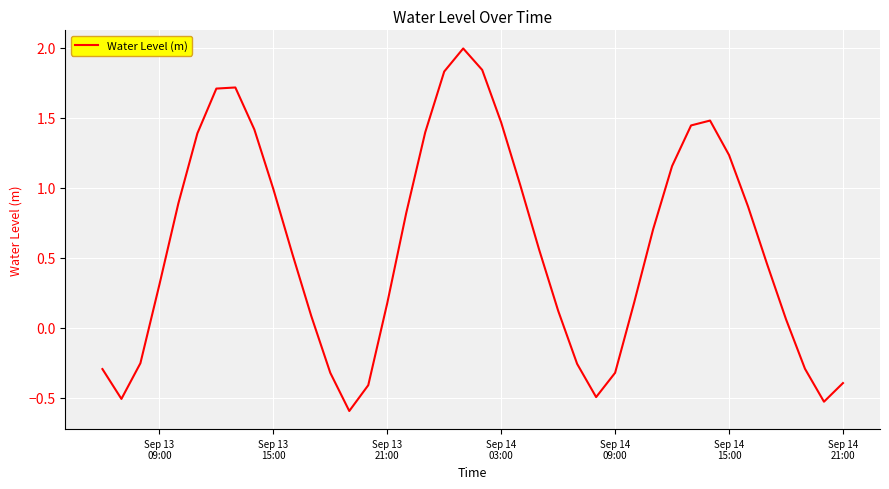

What is the minimum value shown in the chart?

-0.6